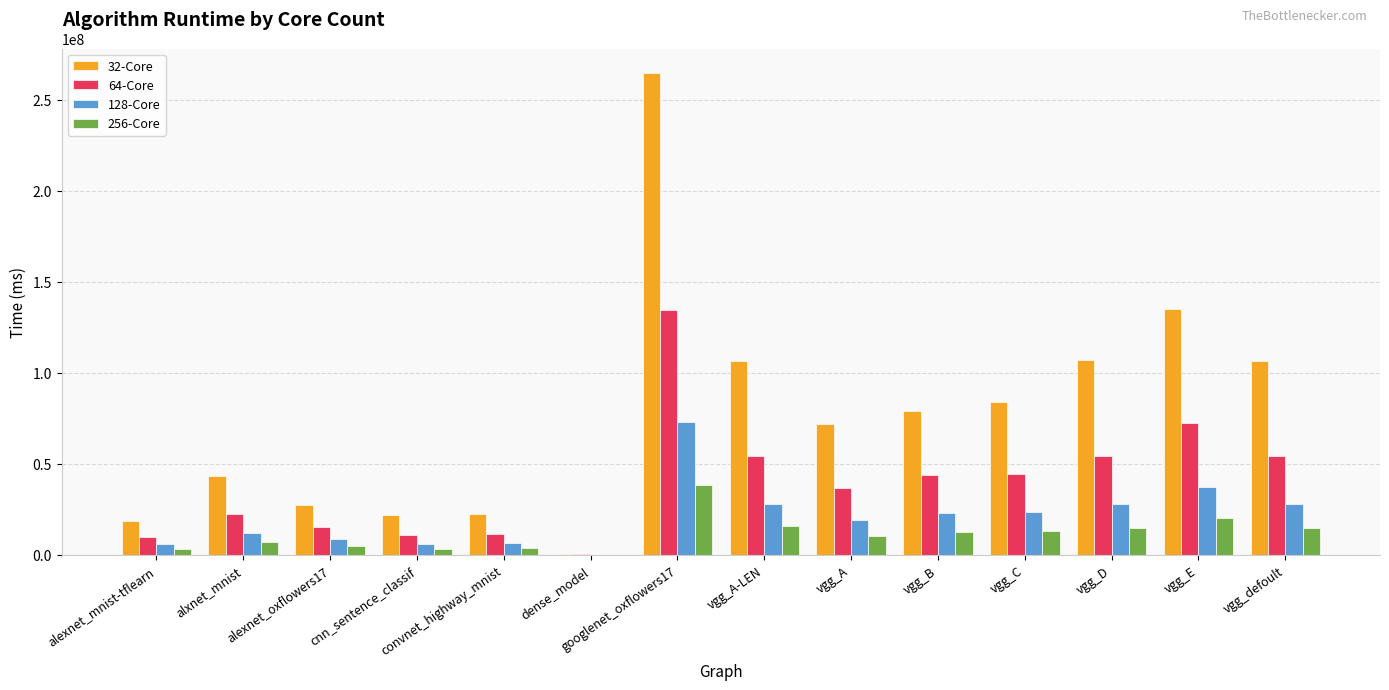

Is it true that 64-Core equals 72415000 at vgg_E?

True